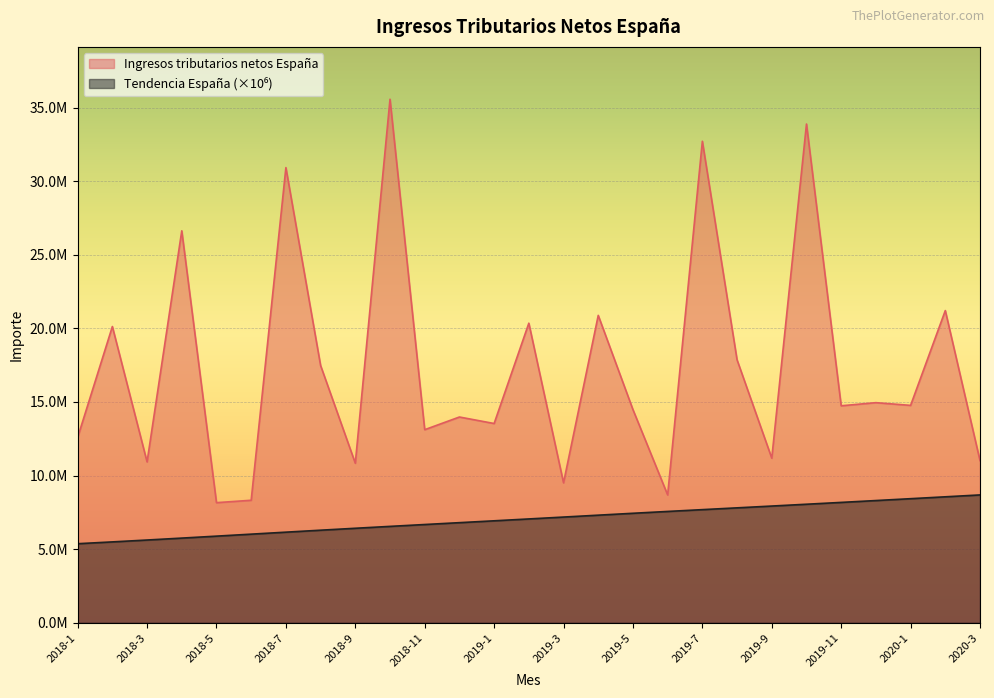

Reading left to right, what are all the values shown in this chart?

Ingresos tributarios netos España: 12593977.0	20129307.0	10928946.0	26632667.0	8159303.0	8323416.0	30926771.0	17480442.0	10838996.0	35572586.0	13118695.0	13979859.0	13537814.0	20356040.0	9507781.0	20886277.0	14482504.0	8685179.0	32716872.0	17863944.0	11184595.0	33888706.0	14742813.0	14955021.0	14769959.0	21213520.0	11018494.0
Tendencia España: 5370785.8	5493928.7	5621364.6	5752140.3	5885368.0	6020221.6	6155295.8	6288997.2	6419768.5	6548142.1	6674865.0	6800946.1	6927104.0	7053771.2	7181419.3	7310108.3	7438496.8	7563237.0	7685846.5	7807619.3	7929717.8	8052914.4	8177652.5	8303487.3	8430265.9	8557743.3	8685720.9